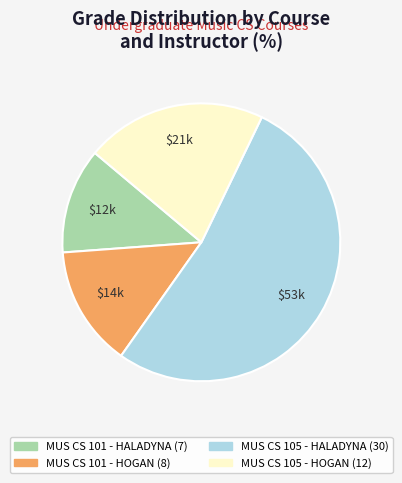

Is there any slice that represents more than half of the pie?

Yes